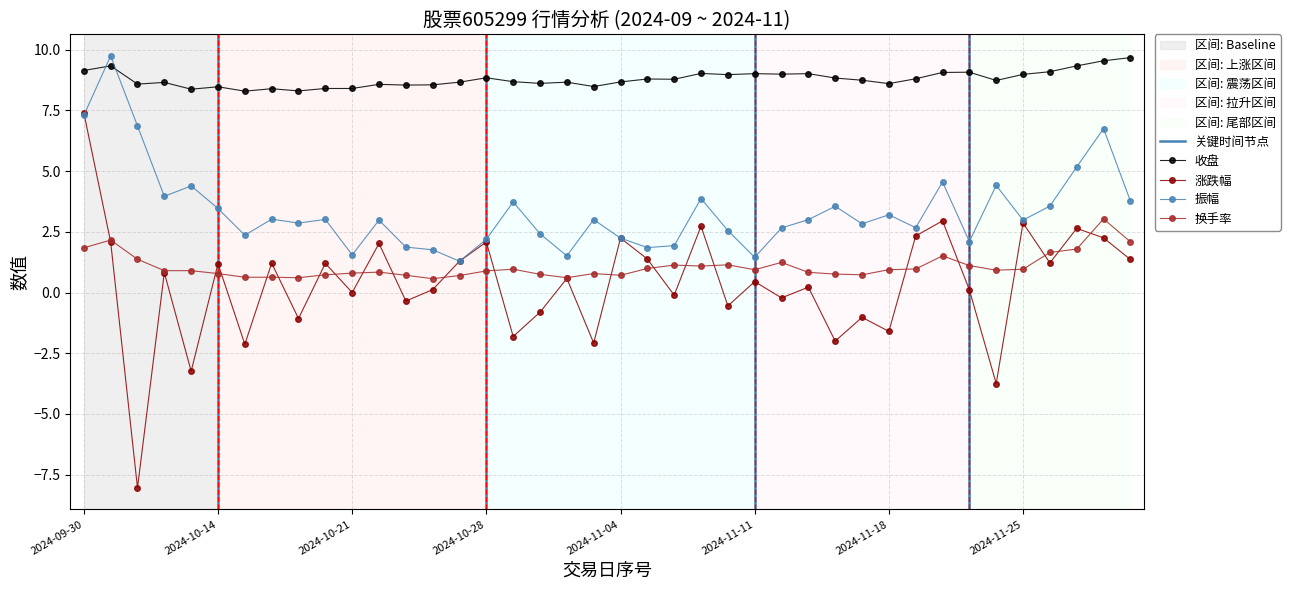

What is the difference between the maximum and minimum values in the 振幅 series?

8.4